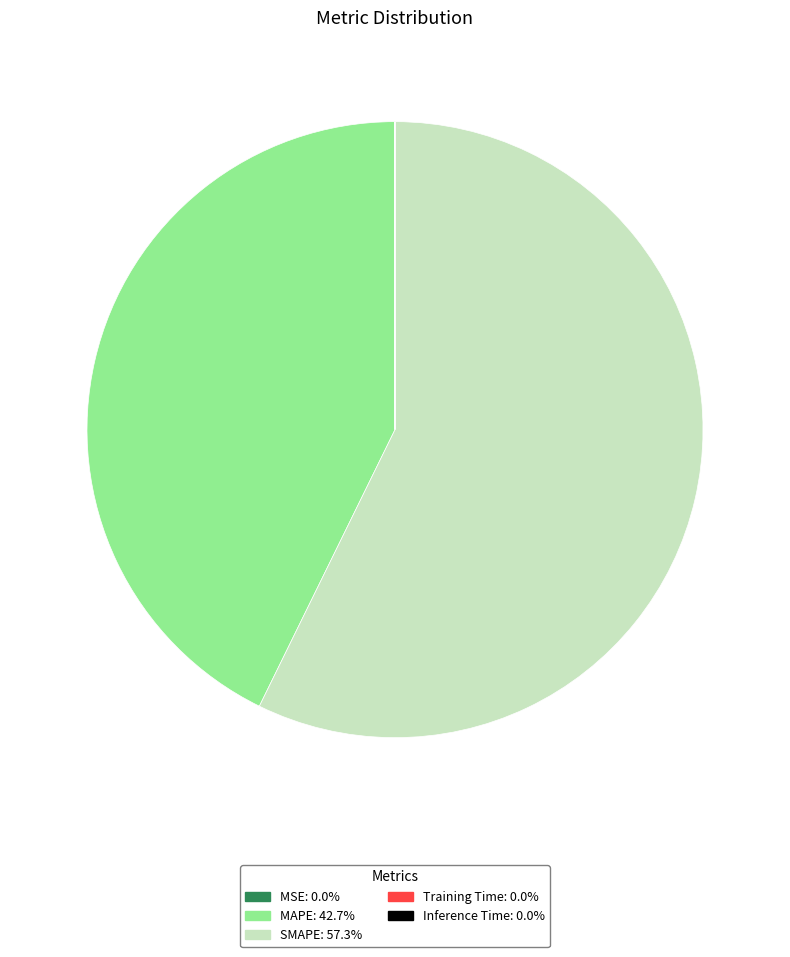

Between MAPE and SMAPE, which is larger?

SMAPE